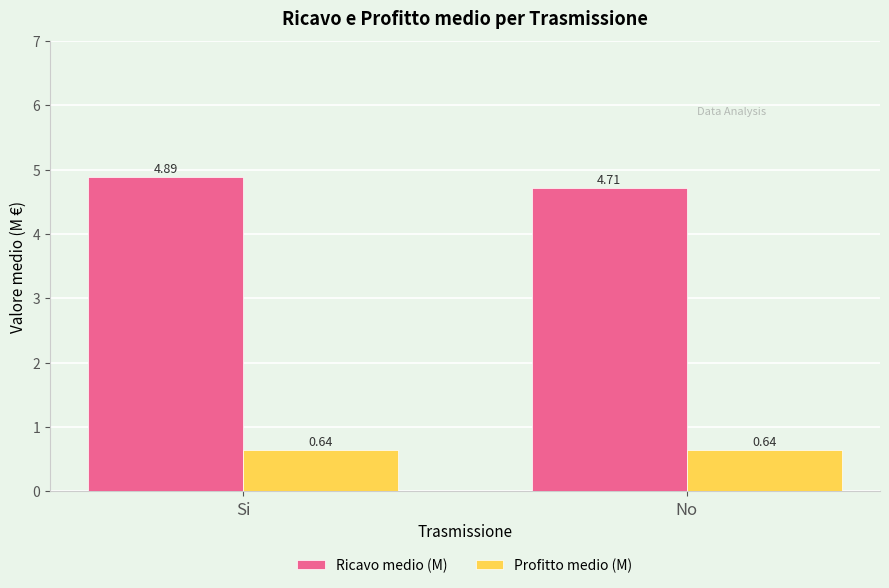

Rank the series at Si from highest to lowest value.

Ricavo medio (M), Profitto medio (M)